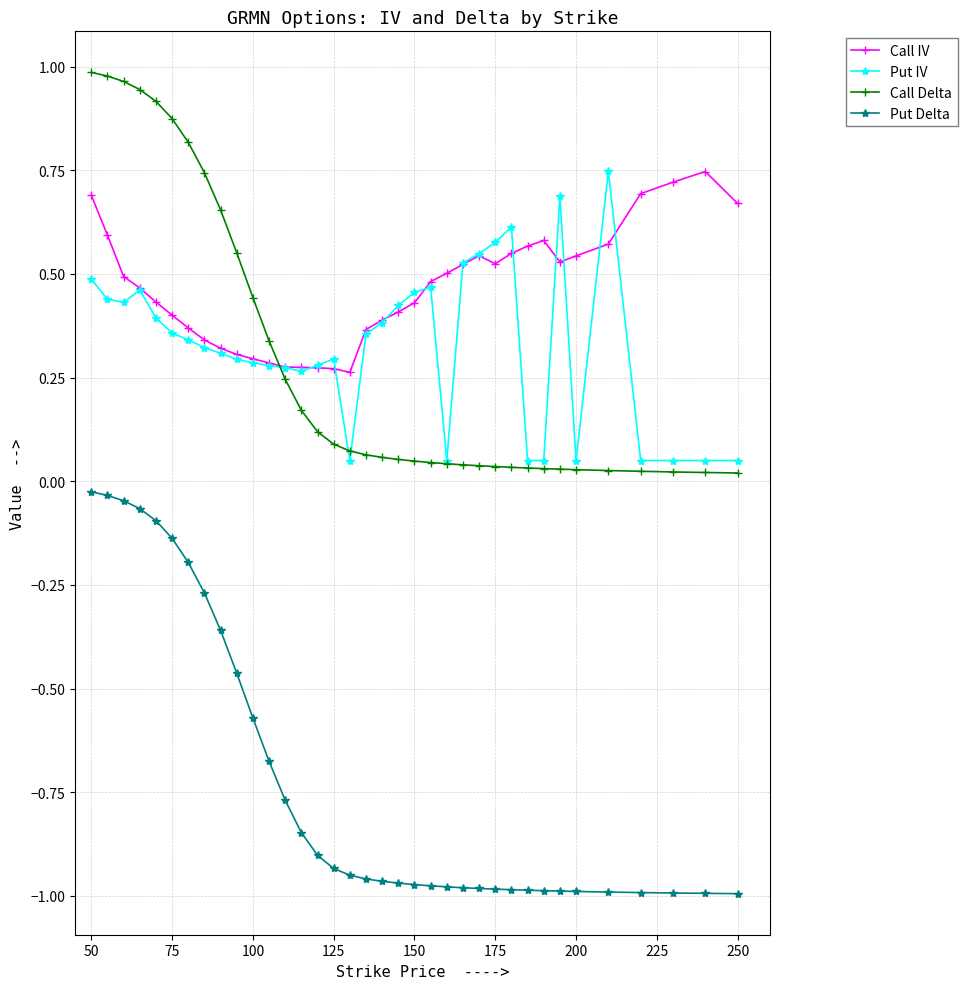

How many lines are shown in the chart?

4